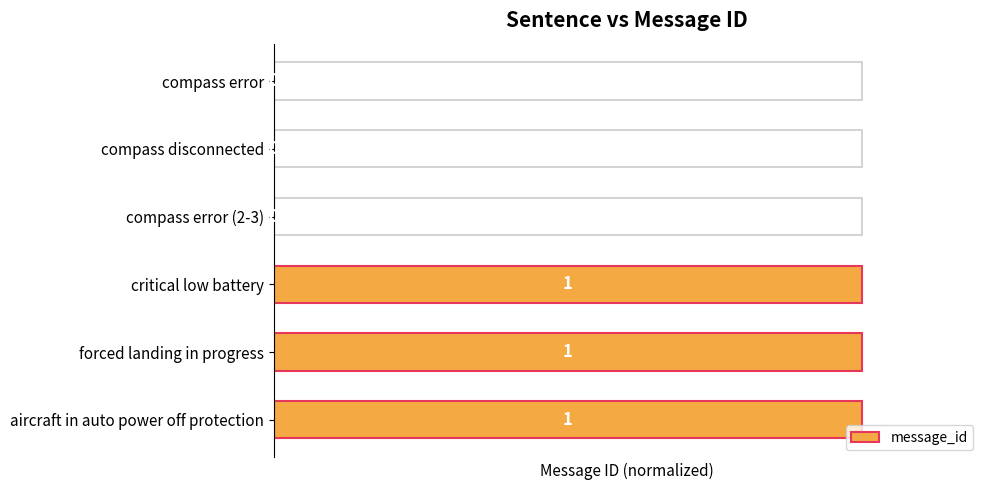

Reading right to left, what are all the values shown in this chart?

1	1	1	0	0	0